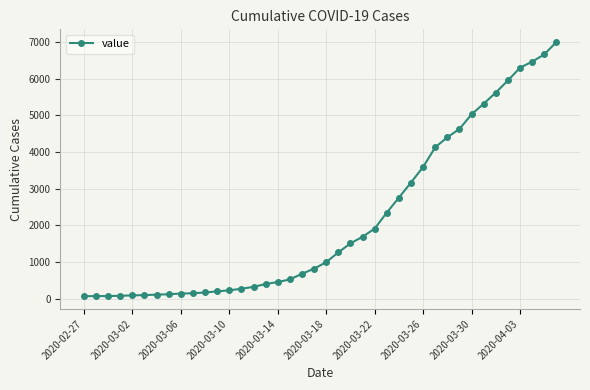

How many categories are shown in the chart?

40